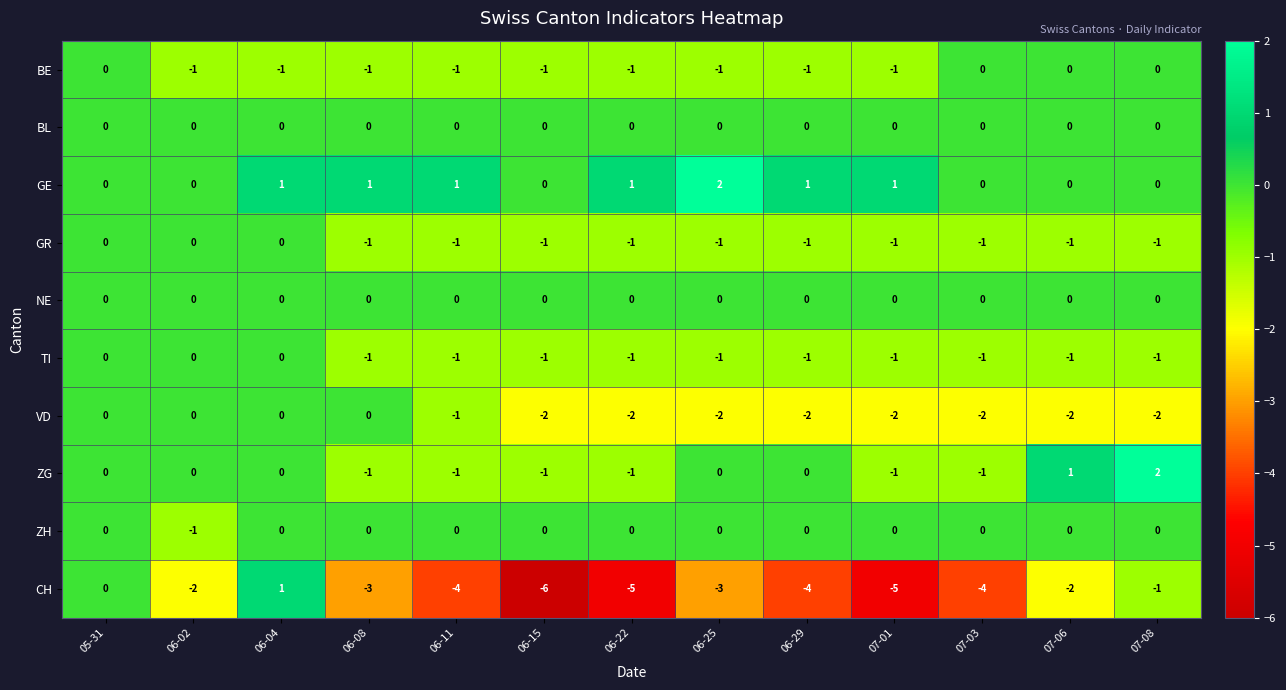

The CH series shows -2 at 07-03. True or false?

False